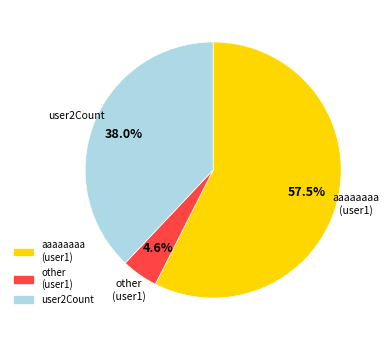

To the nearest percent, what is the difference between the largest and smallest slice percentages?

53%